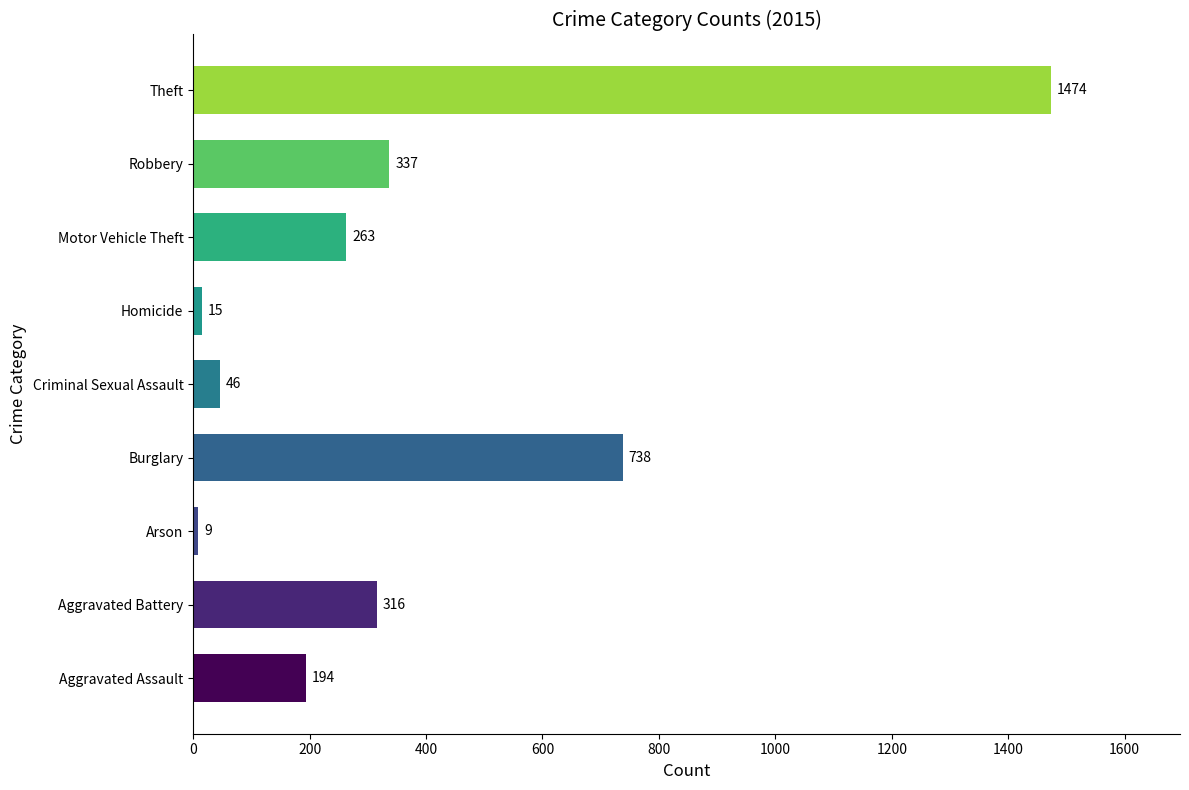

Reading bottom to top, extract all data points from this chart.

194	316	9	738	46	15	263	337	1474